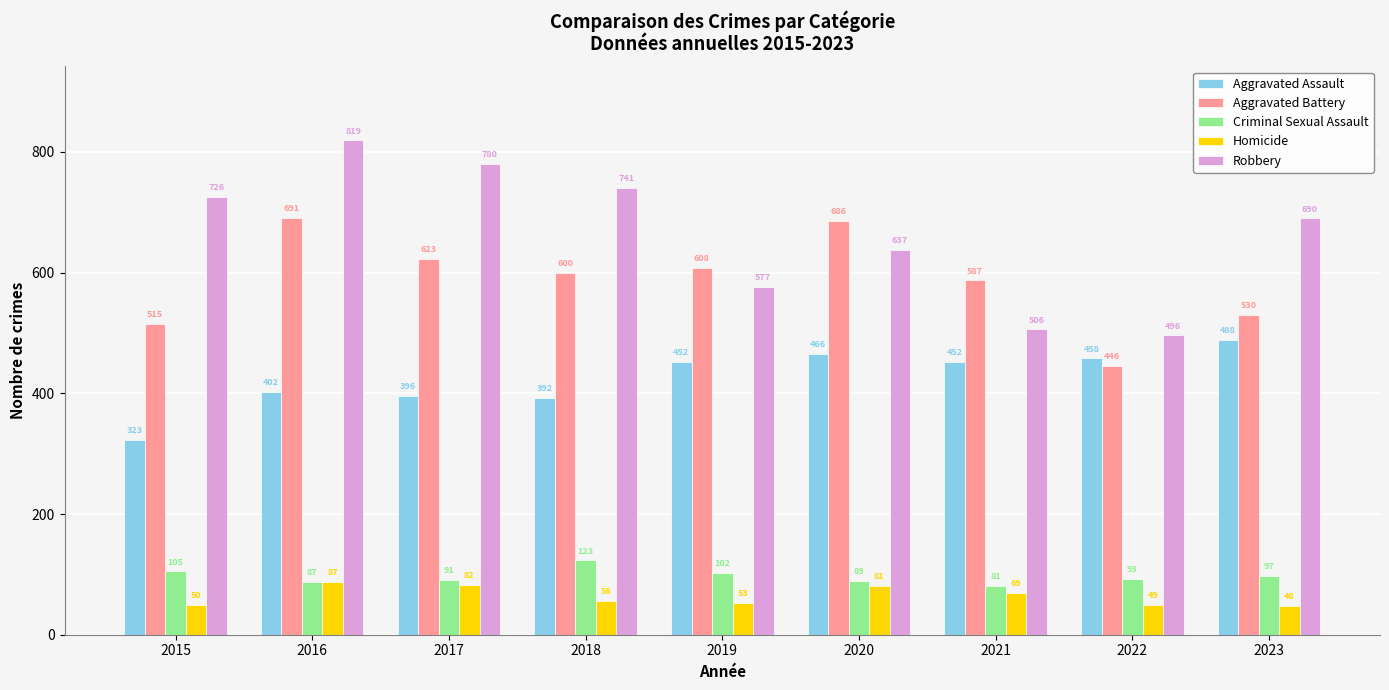

How many values in the Aggravated Assault series are below 452?

4